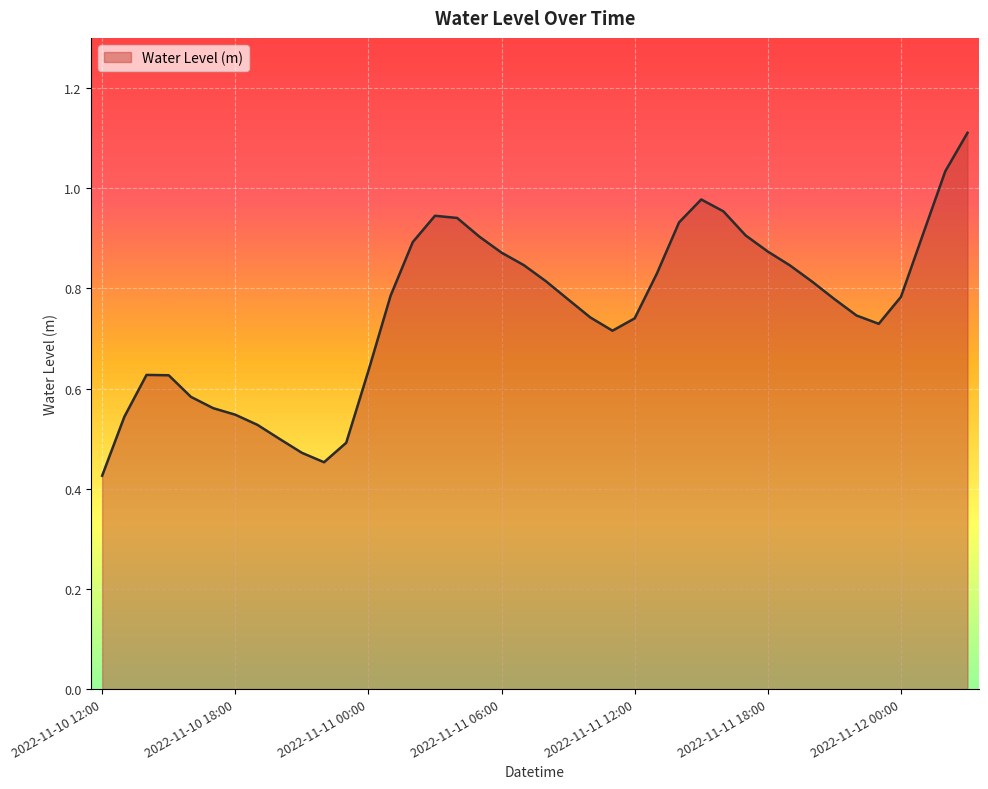

What is the greatest value displayed?

1.1